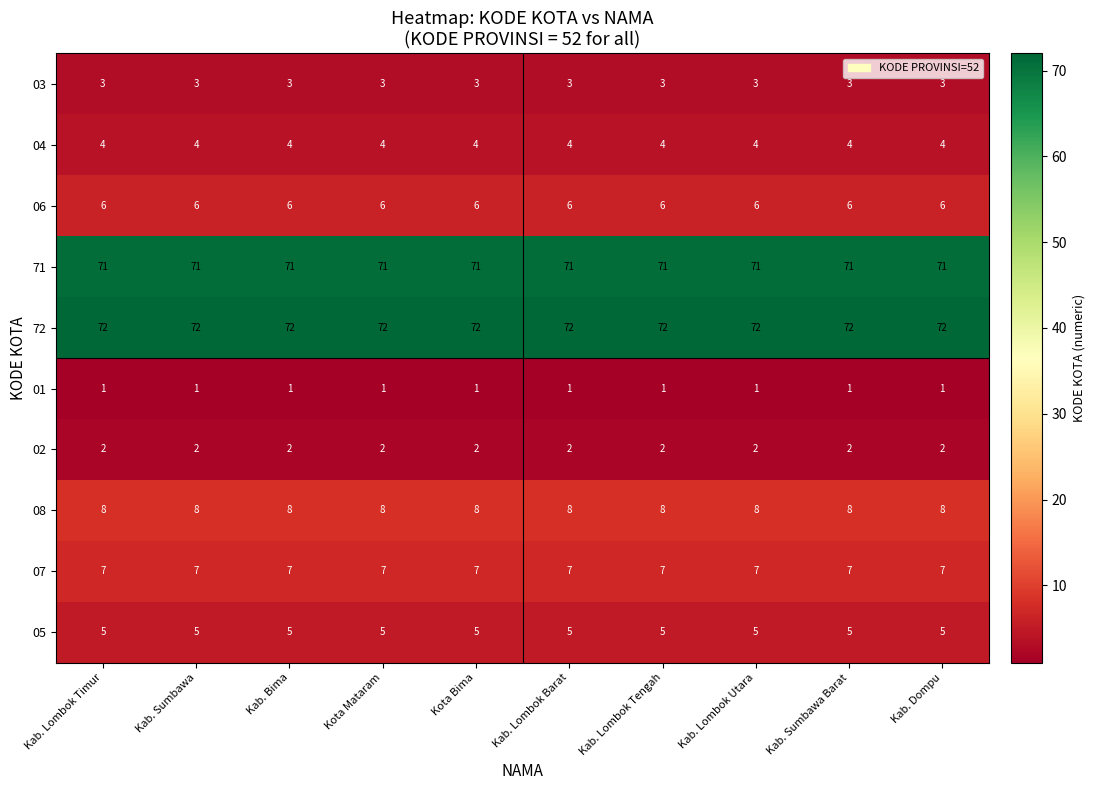

The 04 series shows 5 at Kab. Dompu. True or false?

False